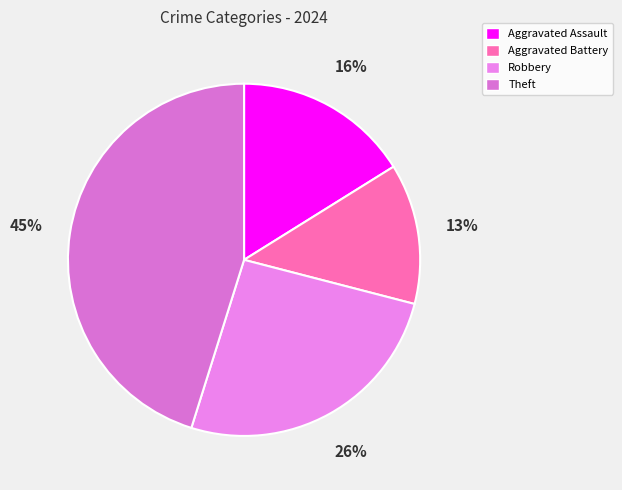

How many slices are in this pie chart?

4